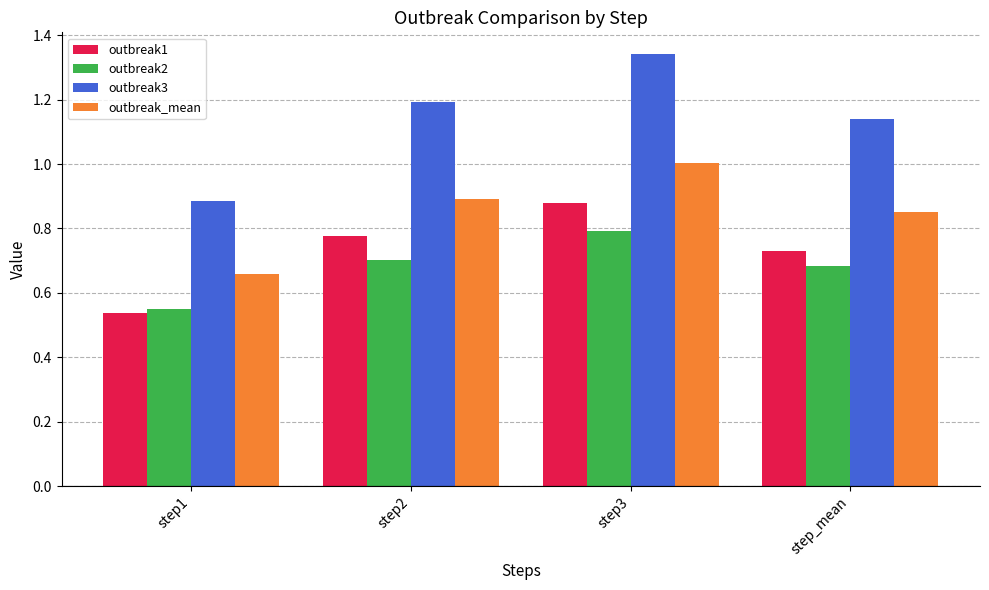

List the series in order of their peak value, lowest first.

outbreak2, outbreak1, outbreak_mean, outbreak3